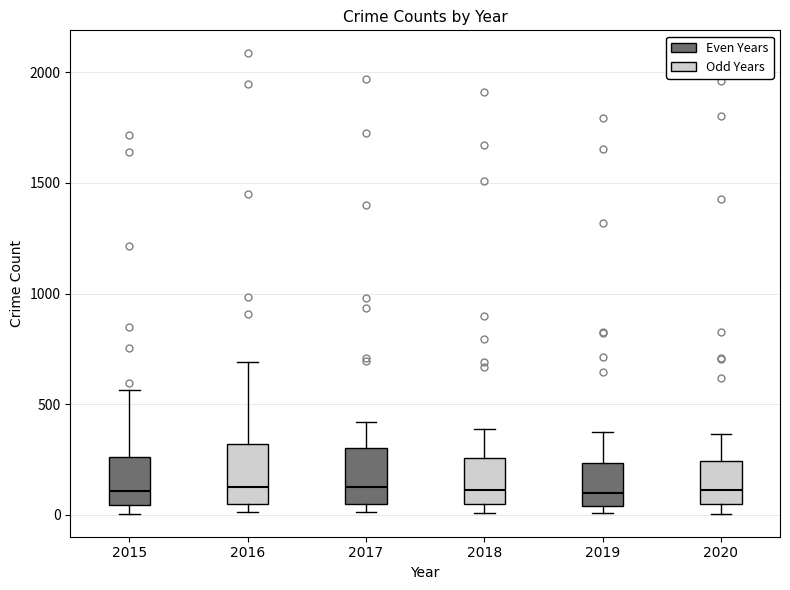

Where is the upper edge of the box at x = 2020 on the y-axis? The values are not printed on the chart, so give them approximately, as read against the axis.

250